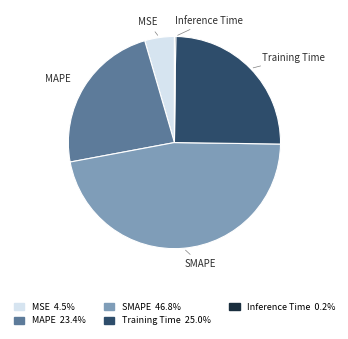

Is there a majority slice in this chart?

No